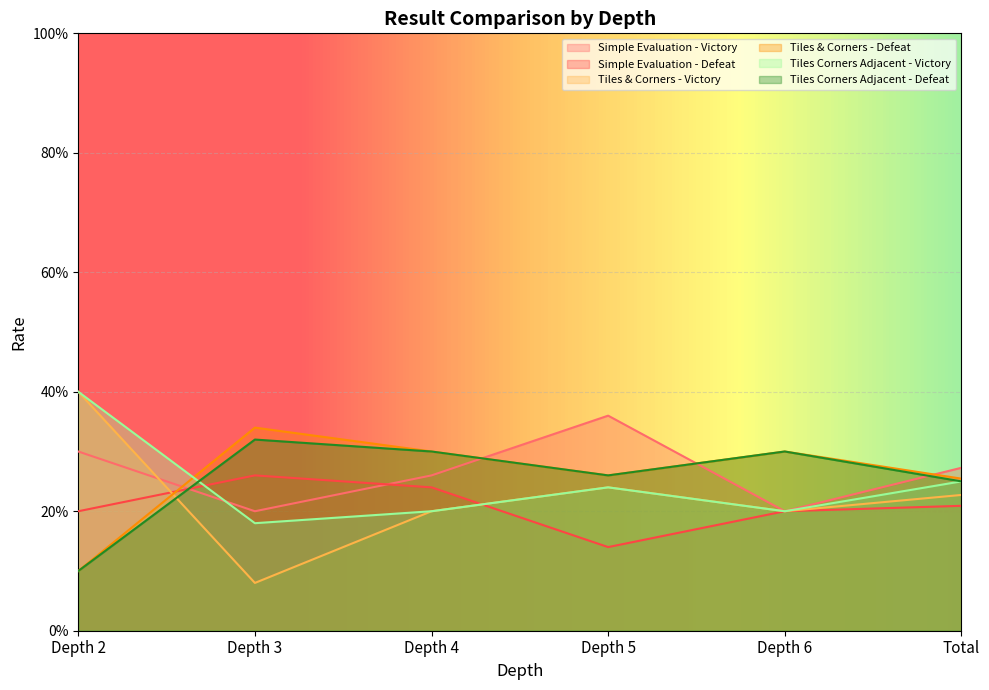

What are all the series names shown in the legend?

Simple Evaluation - Victory, Simple Evaluation - Defeat, Tiles & Corners - Victory, Tiles & Corners - Defeat, Tiles Corners Adjacent - Victory, Tiles Corners Adjacent - Defeat